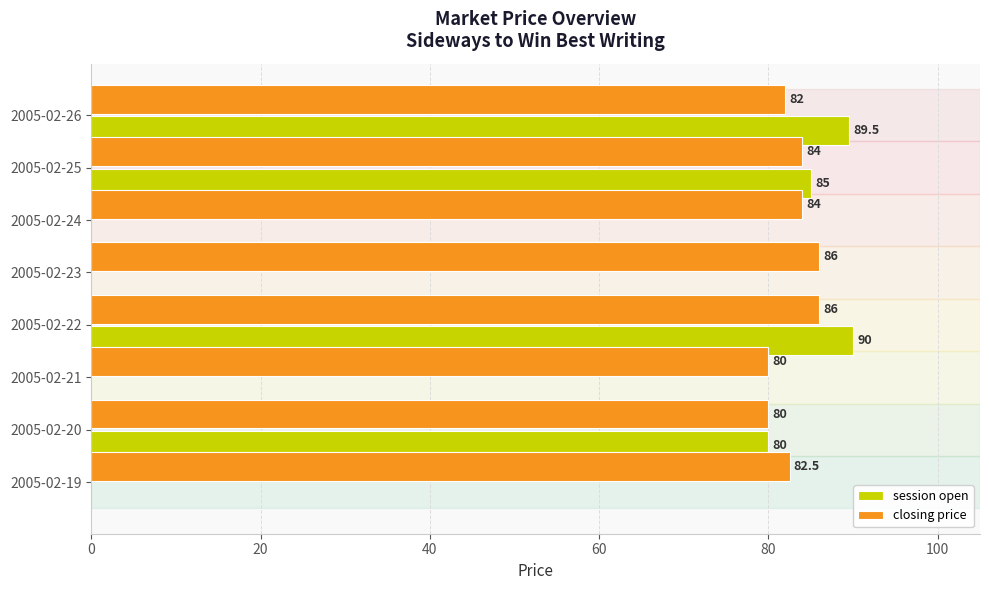

What is the sum of the closing price values at 2005-02-22 and 2005-02-23?

172.0